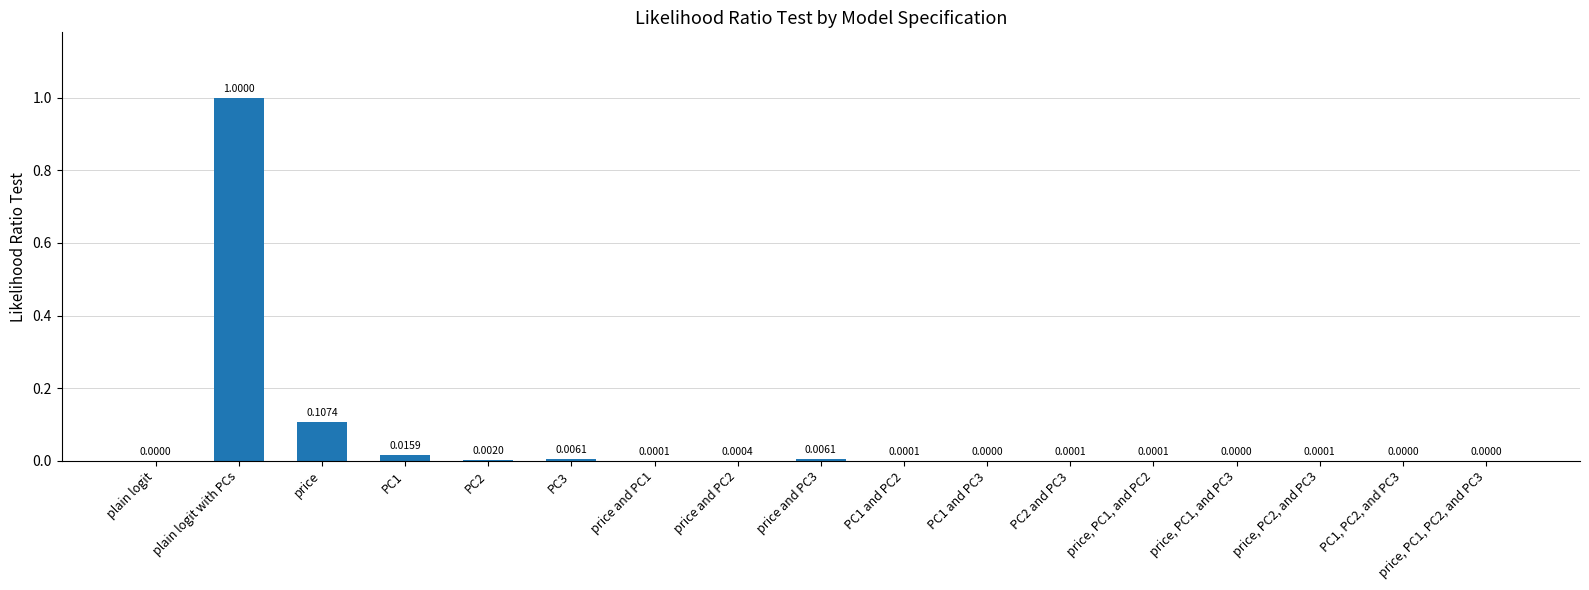

Which has a higher value, PC2 or price, PC1, PC2, and PC3?

PC2